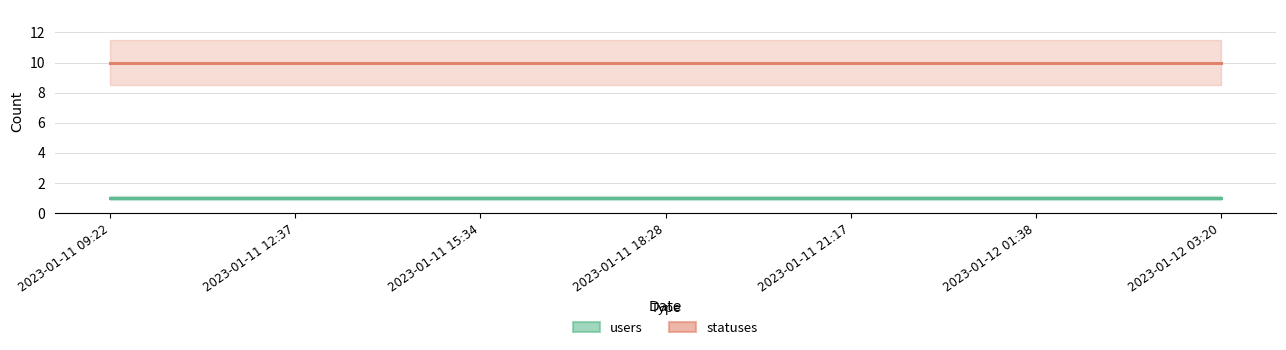

True or false: users and statuses intersect in this chart.

False